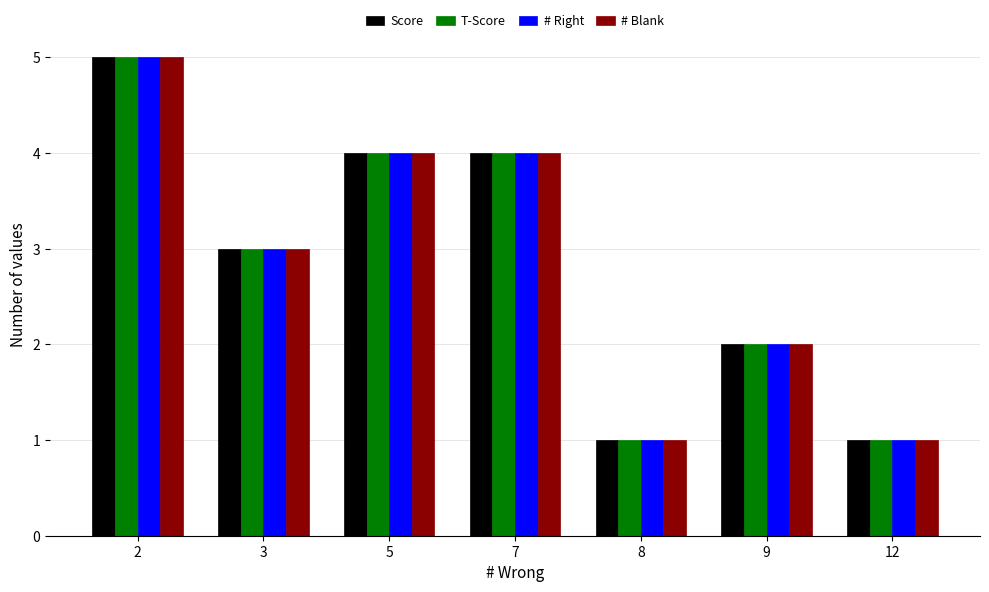

Reading left to right, list all the values displayed in this chart.

Score: 5	3	4	4	1	2	1
T-Score: 5	3	4	4	1	2	1
# Right: 5	3	4	4	1	2	1
# Blank: 5	3	4	4	1	2	1